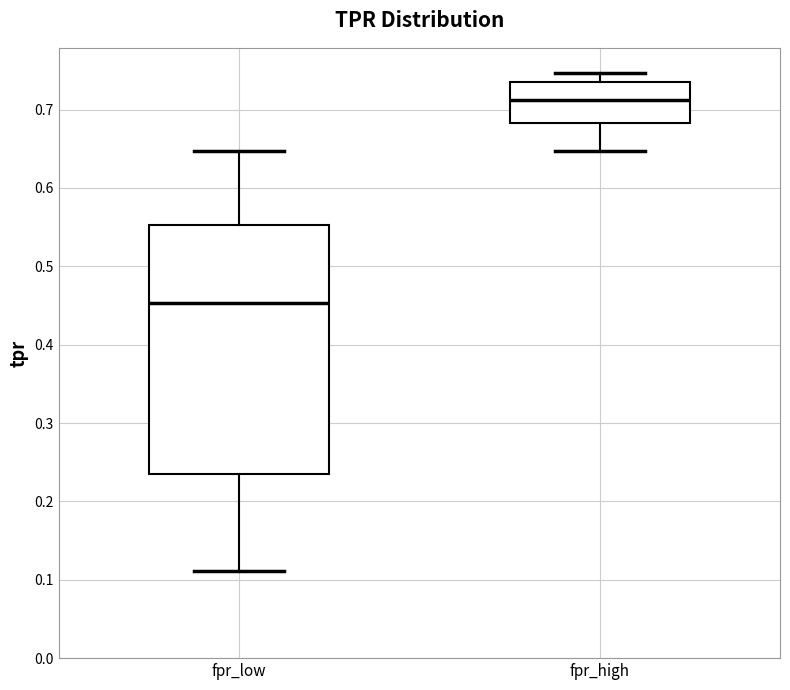

Where does the median line of the box for fpr_low sit on the y-axis? The values are not printed on the chart, so give them approximately, as read against the axis.

0.45